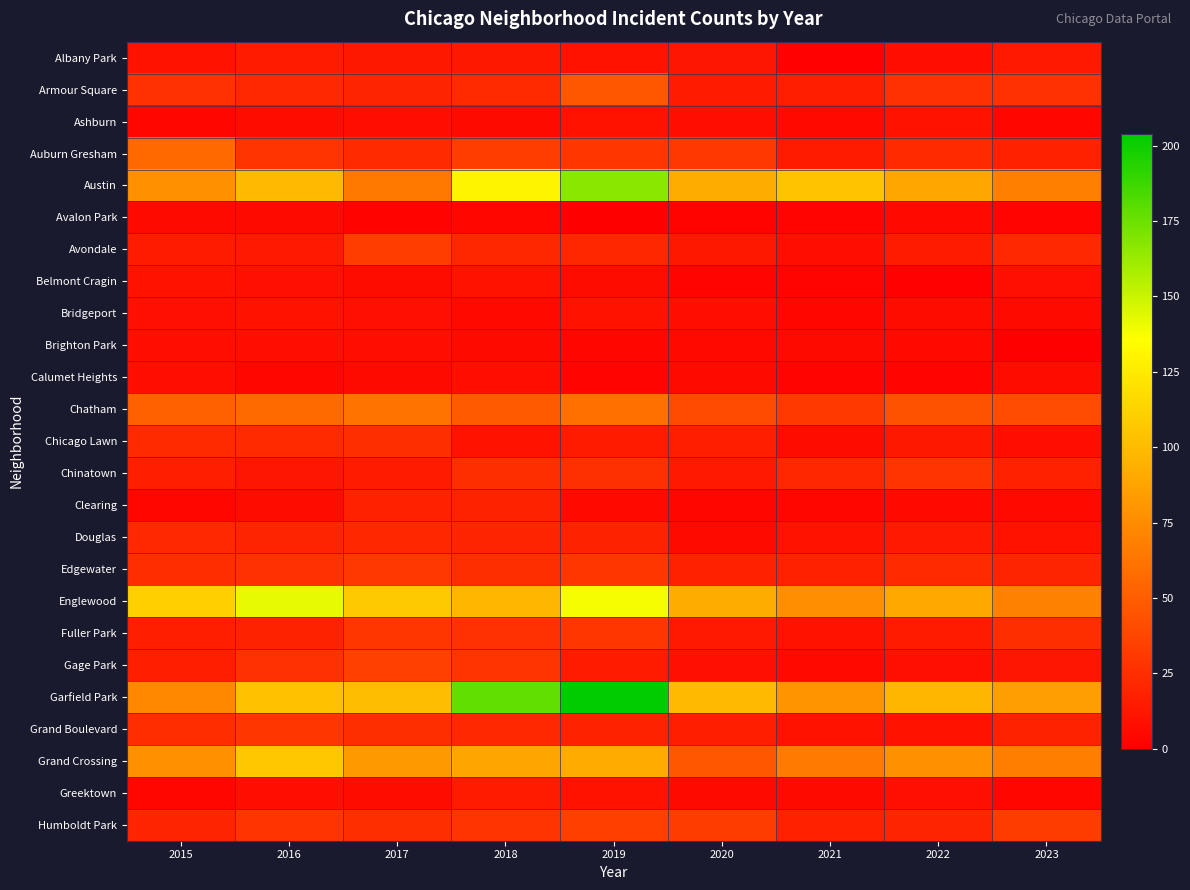

Reading left to right, what are all the values shown in this chart?

Albany Park: 2015=10	2016=15	2017=13	2018=13	2019=10	2020=12	2021=1	2022=8	2023=14
Armour Square: 2015=27	2016=22	2017=20	2018=23	2019=47	2020=15	2021=16	2022=27	2023=27
Ashburn: 2015=4	2016=7	2017=8	2018=6	2019=11	2020=8	2021=5	2022=11	2023=4
Auburn Gresham: 2015=56	2016=28	2017=23	2018=33	2019=29	2020=30	2021=15	2022=23	2023=18
Austin: 2015=78	2016=99	2017=65	2018=130	2019=167	2020=92	2021=104	2022=89	2023=68
Avalon Park: 2015=6	2016=6	2017=2	2018=4	2019=0	2020=2	2021=3	2022=5	2023=3
Avondale: 2015=15	2016=14	2017=33	2018=21	2019=21	2020=13	2021=8	2022=15	2023=22
Belmont Cragin: 2015=11	2016=9	2017=7	2018=11	2019=7	2020=3	2021=3	2022=1	2023=9
Bridgeport: 2015=9	2016=11	2017=9	2018=5	2019=10	2020=8	2021=4	2022=7	2023=6
Brighton Park: 2015=8	2016=8	2017=8	2018=6	2019=4	2020=5	2021=6	2022=5	2023=0
Calumet Heights: 2015=8	2016=4	2017=6	2018=8	2019=3	2020=6	2021=3	2022=3	2023=7
Chatham: 2015=51	2016=57	2017=62	2018=48	2019=60	2020=40	2021=31	2022=44	2023=41
Chicago Lawn: 2015=23	2016=23	2017=25	2018=11	2019=15	2020=17	2021=7	2022=13	2023=8
Chinatown: 2015=17	2016=12	2017=15	2018=25	2019=26	2020=14	2021=21	2022=28	2023=18
Clearing: 2015=4	2016=7	2017=18	2018=19	2019=5	2020=4	2021=4	2022=5	2023=5
Douglas: 2015=22	2016=20	2017=21	2018=20	2019=19	2020=6	2021=10	2022=14	2023=11
Edgewater: 2015=24	2016=27	2017=30	2018=25	2019=29	2020=18	2021=18	2022=23	2023=20
Englewood: 2015=111	2016=142	2017=107	2018=98	2019=138	2020=92	2021=76	2022=90	2023=69
Fuller Park: 2015=16	2016=19	2017=29	2018=27	2019=29	2020=14	2021=10	2022=15	2023=25
Gage Park: 2015=17	2016=27	2017=35	2018=28	2019=15	2020=9	2021=5	2022=9	2023=12
Garfield Park: 2015=73	2016=103	2017=101	2018=178	2019=204	2020=100	2021=79	2022=98	2023=85
Grand Boulevard: 2015=24	2016=29	2017=25	2018=22	2019=19	2020=16	2021=10	2022=11	2023=19
Grand Crossing: 2015=77	2016=106	2017=82	2018=88	2019=91	2020=47	2021=66	2022=77	2023=67
Greektown: 2015=4	2016=8	2017=7	2018=15	2019=11	2020=6	2021=6	2022=9	2023=4
Humboldt Park: 2015=20	2016=28	2017=25	2018=28	2019=34	2020=32	2021=18	2022=20	2023=32